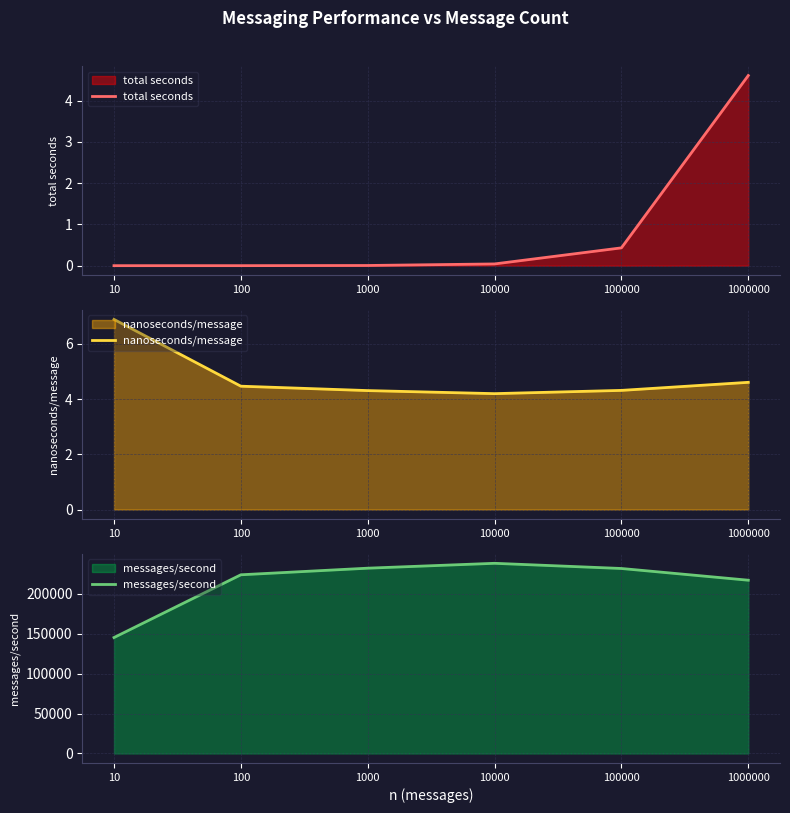

Where is the first local maximum for messages/second?

10000